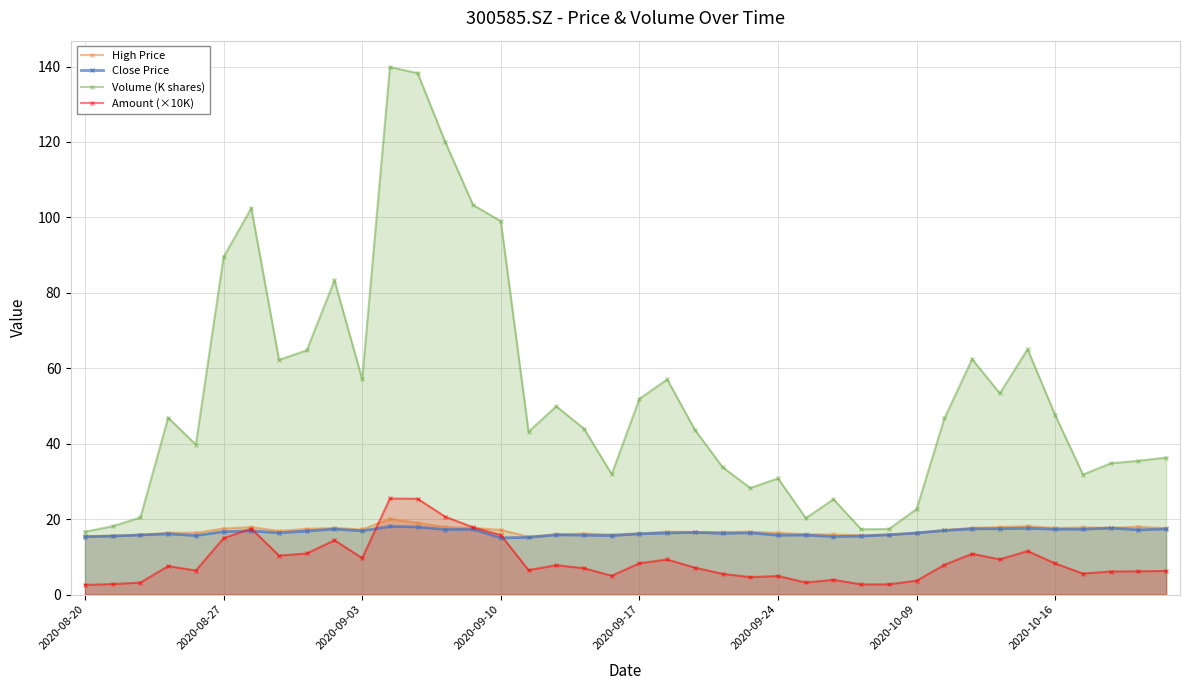

Reading left to right, list all the values displayed in this chart.

High Price: 15.4	15.6	15.8	16.4	16.4	17.5	17.9	16.9	17.4	17.7	17.2	20.1	19.0	17.9	17.6	17.1	15.3	15.9	16.2	15.9	16.2	16.7	16.6	16.6	16.6	16.4	16.0	15.9	15.7	15.9	16.4	17.1	17.7	17.9	18.2	17.7	17.8	17.7	18.0	17.6
Close Price: 15.3	15.5	15.8	16.1	15.6	16.7	16.9	16.4	16.8	17.4	16.9	18.1	17.9	17.2	17.3	15.0	15.2	15.8	15.7	15.6	16.1	16.3	16.5	16.2	16.4	15.7	15.8	15.4	15.5	15.8	16.3	17.0	17.4	17.4	17.6	17.3	17.3	17.6	17.1	17.4
Volume (K shares): 16.7	18.1	20.4	46.9	39.8	89.5	102.4	62.2	64.8	83.3	57.1	139.9	138.2	119.9	103.3	99.0	43.2	49.9	44.0	31.9	51.9	57.0	43.7	33.8	28.3	30.8	20.3	25.3	17.3	17.4	22.7	46.7	62.4	53.3	65.0	47.5	31.8	34.8	35.5	36.3
Amount (×10K): 2.6	2.8	3.2	7.5	6.4	14.9	17.5	10.3	10.9	14.4	9.7	25.5	25.4	20.6	17.8	15.8	6.5	7.8	7.0	5.0	8.3	9.3	7.1	5.5	4.6	4.9	3.2	3.9	2.7	2.7	3.7	7.9	10.8	9.3	11.5	8.2	5.6	6.1	6.2	6.3